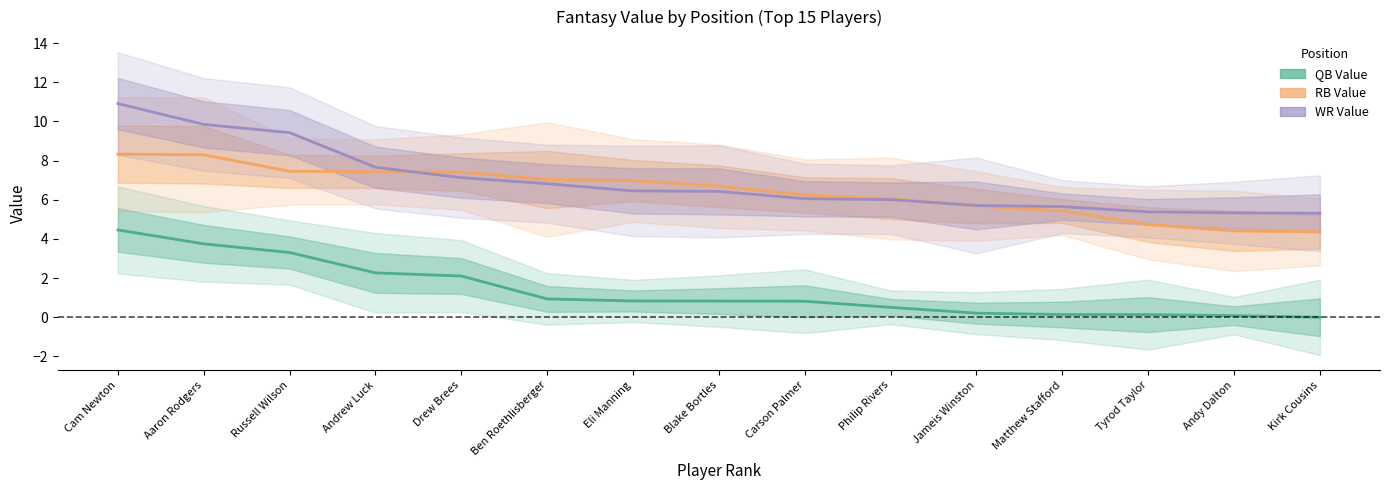

The value of RB Value at Andrew Luck is 11.1. True or false?

False